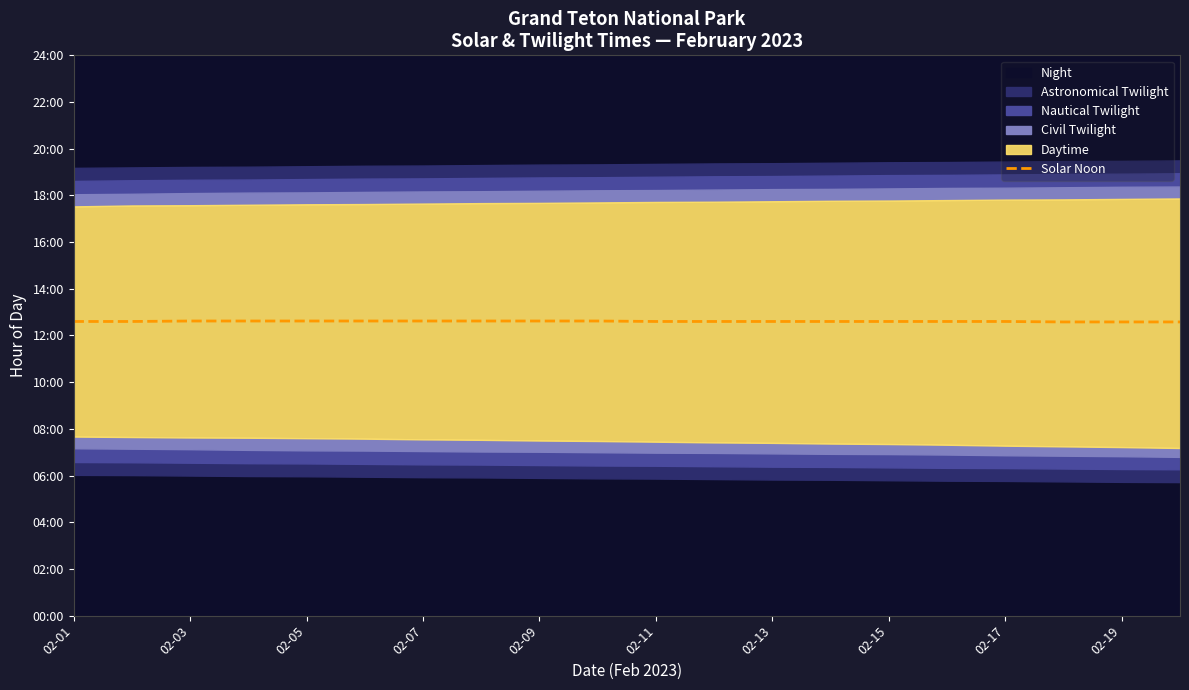

True or false: there are more than 0 points higher than both neighbors.

False